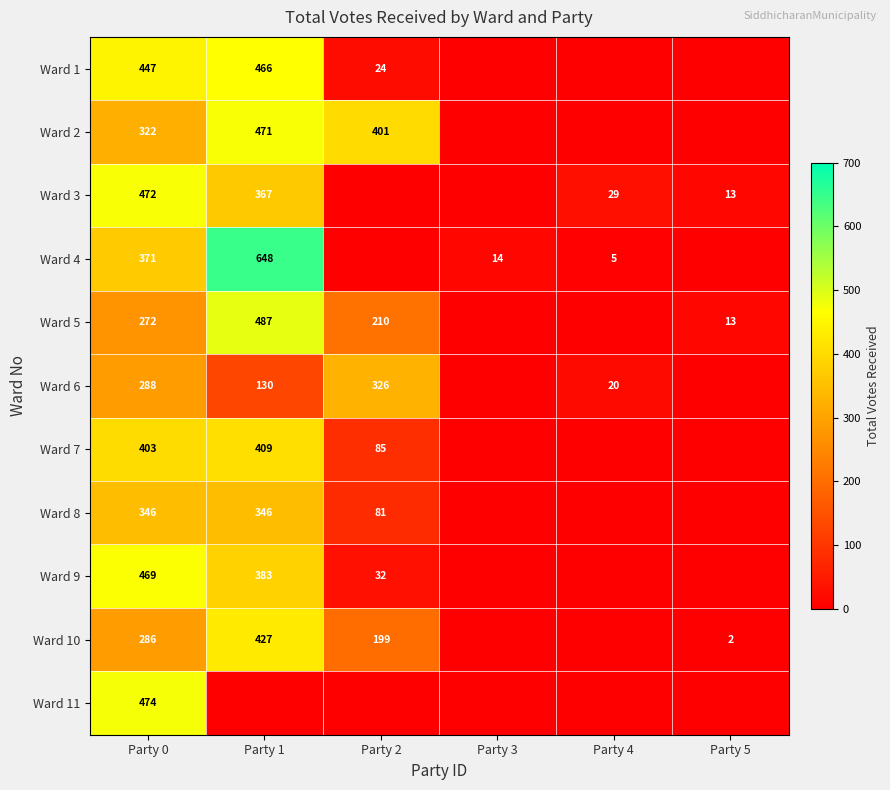

What is the sum of the Ward 6 values at Party 4 and Party 1?

150